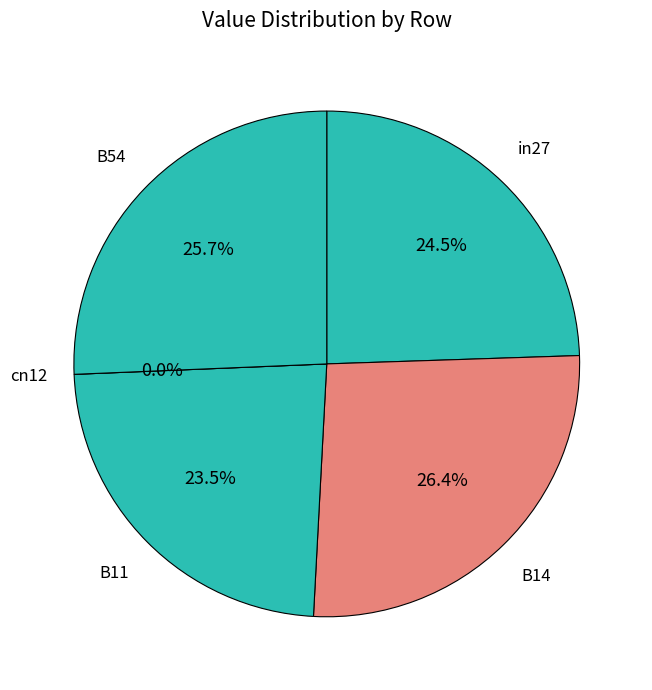

Count the number of slices in the pie.

5